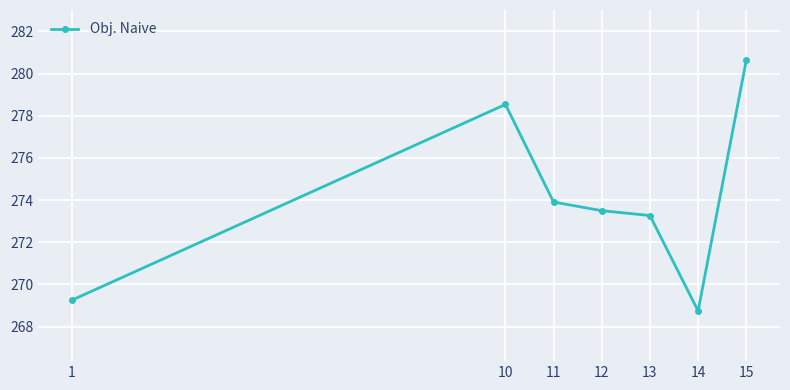

What is the sum of the values at 13 and 12?

546.8